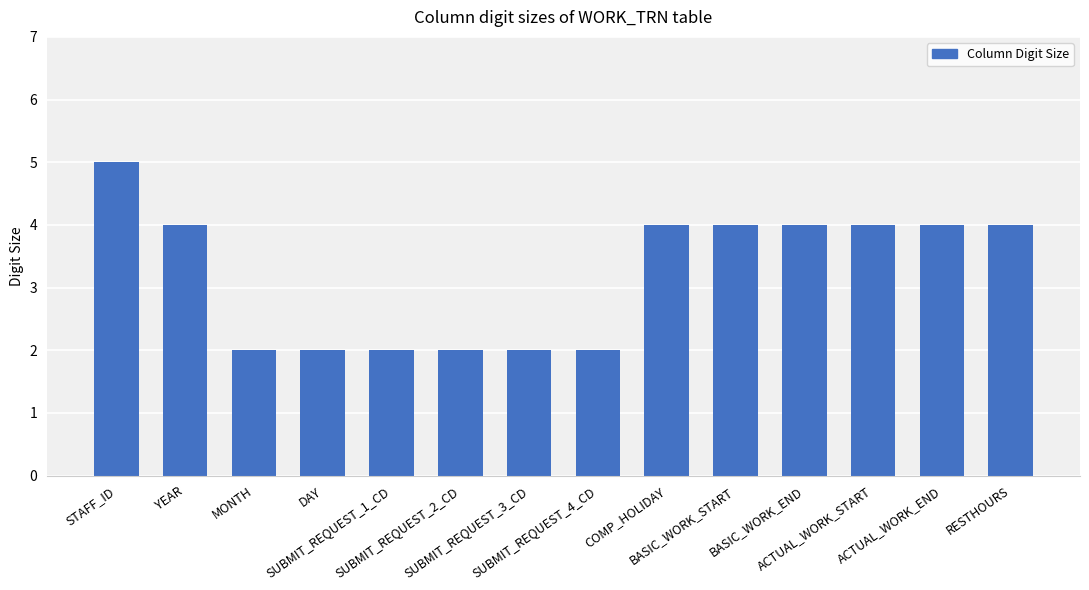

What is the sum of all values?

45